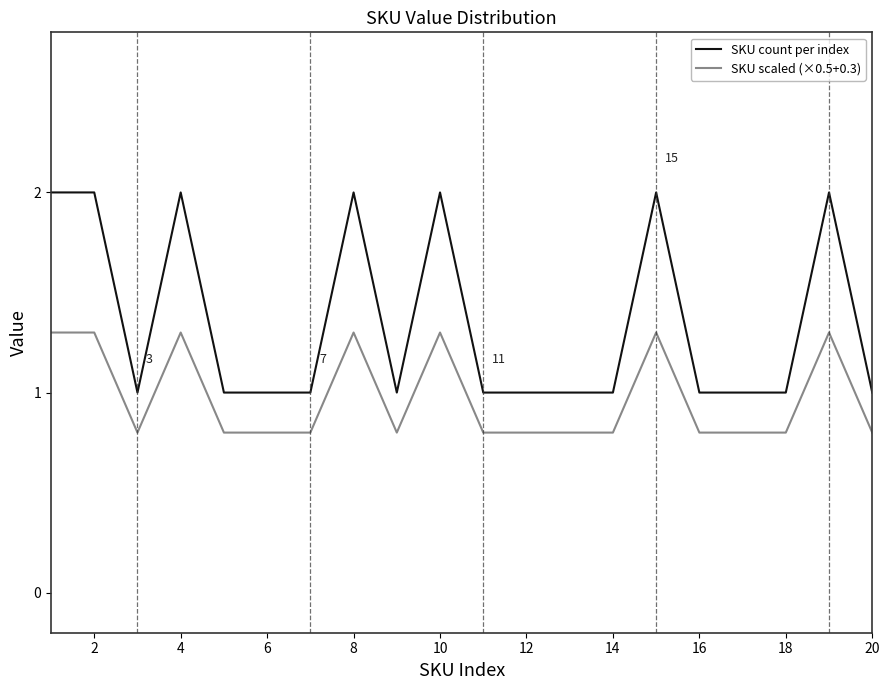

Rank the series by their average value, from highest to lowest.

SKU count per index, SKU scaled (×0.5+0.3)